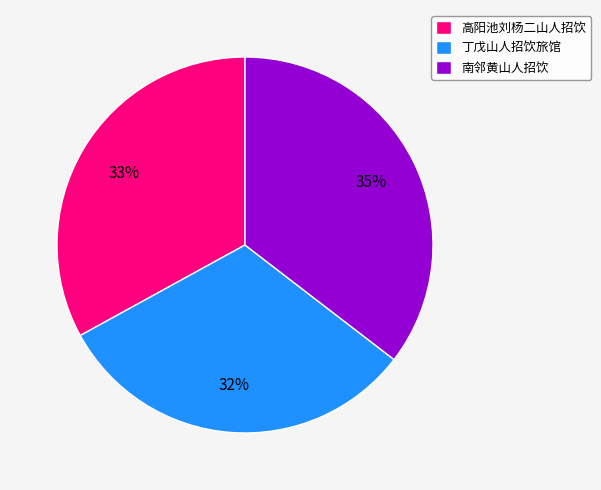

Which category has the biggest portion of the pie?

南邻黄山人招饮